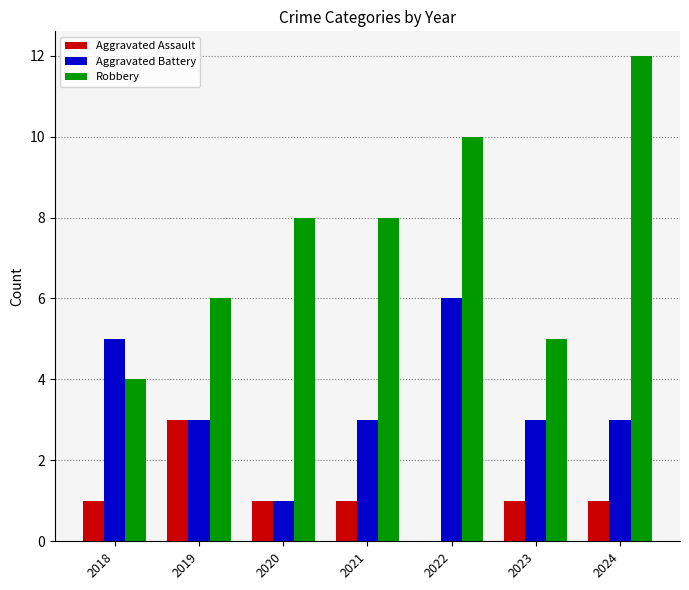

Read the Aggravated Battery value at 2023.

3